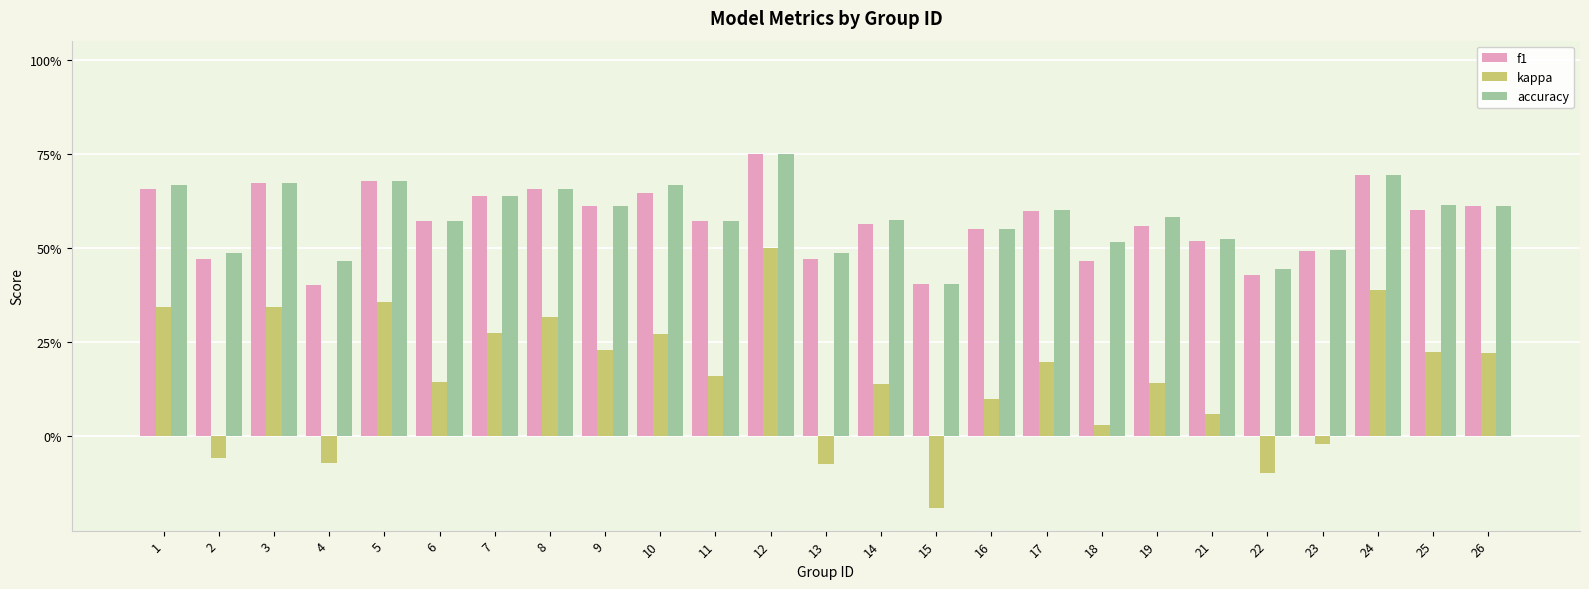

Does the chart contain any negative values?

Yes